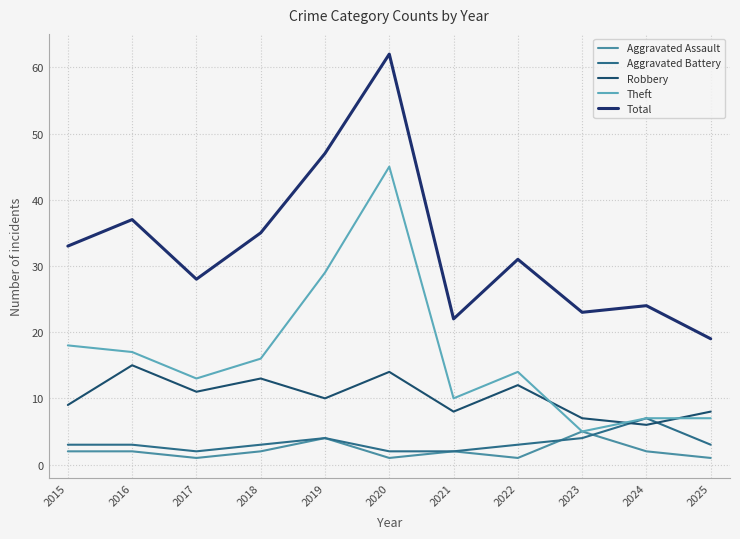

Where is the first local maximum for Theft?

2020